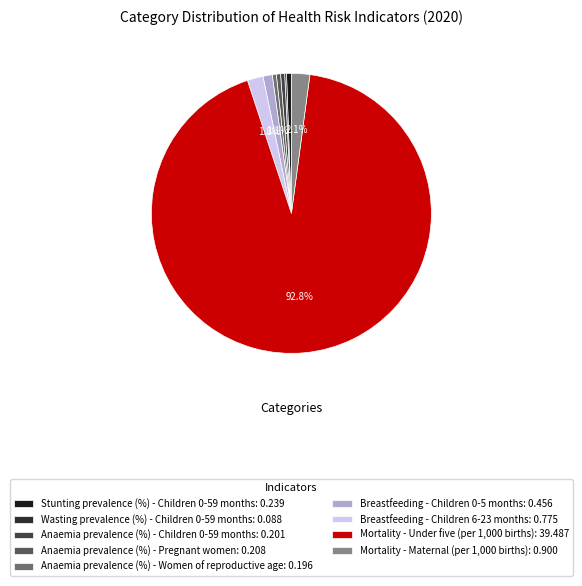

Count the number of slices in the pie.

9